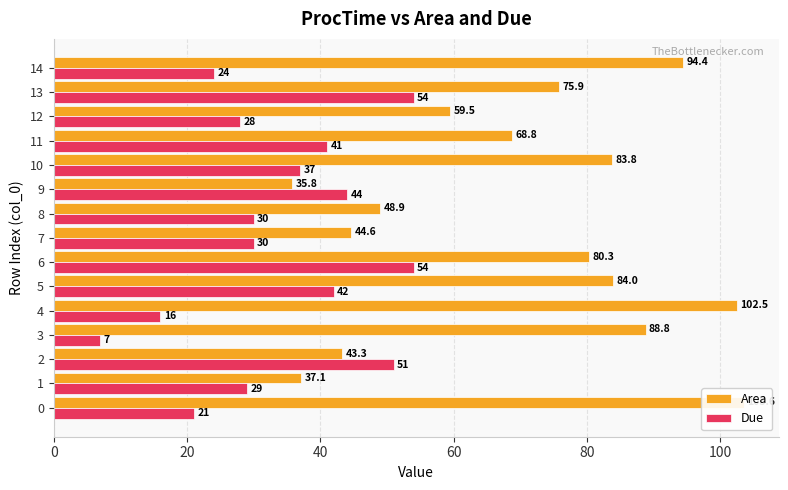

How many bars are there in each group?

2